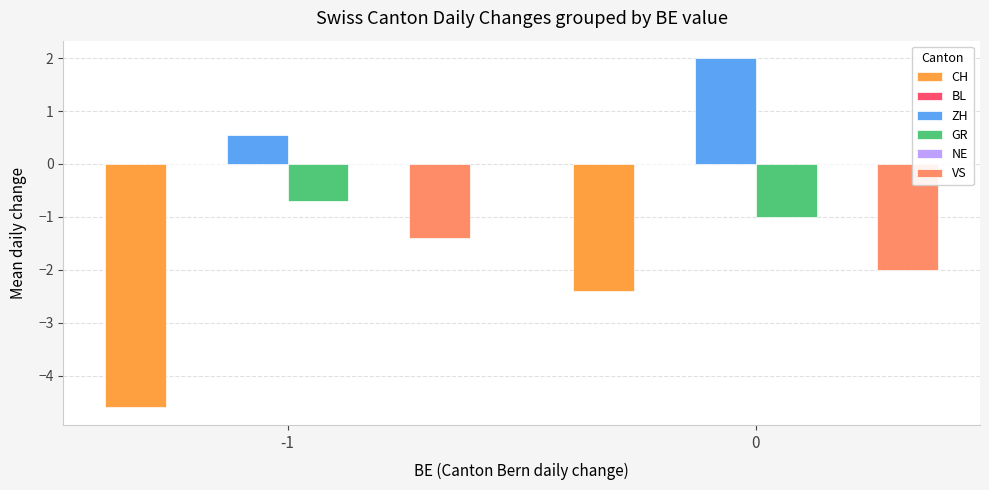

What is the highest value of the CH series?

-2.4